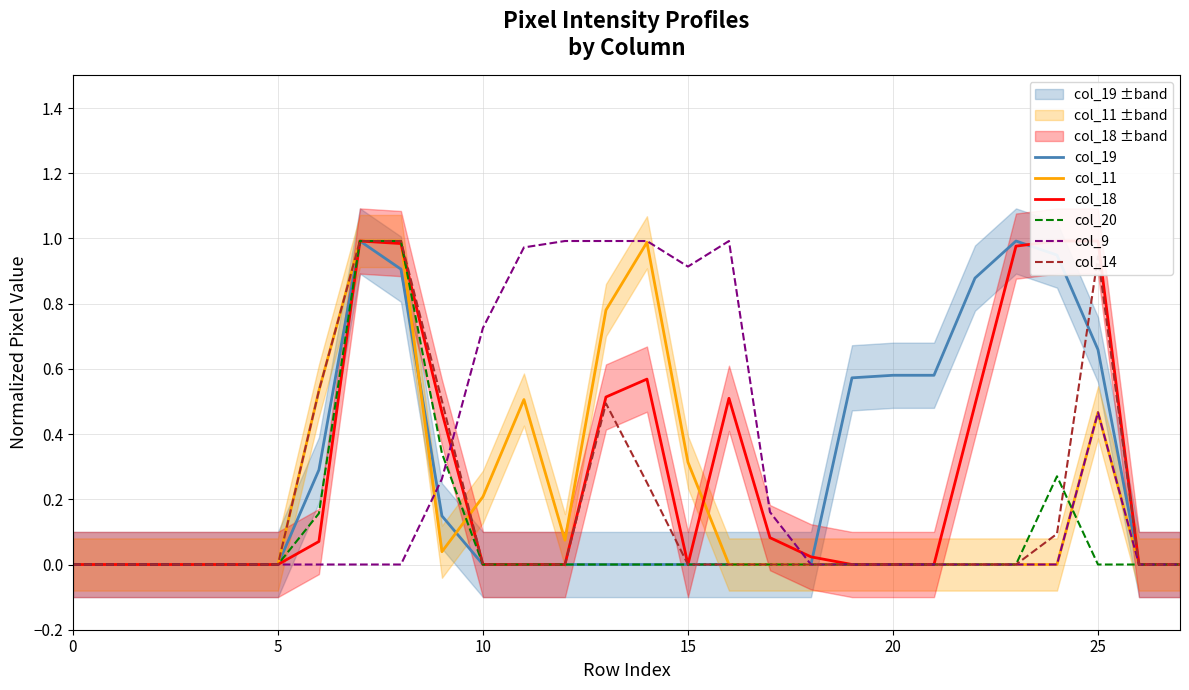

Is it true that col_18 equals 1.0 at 8?

True